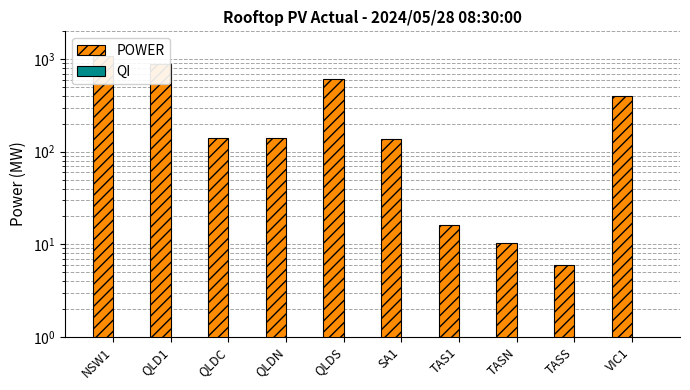

Reading left to right, extract all data points from this chart.

POWER: 1083.3	884.3	139.2	140.7	604.4	138.3	16.1	10.2	5.9	396.2
QI: 0.6	0.6	0.6	0.6	0.6	0.6	0.6	0.6	0.6	0.6